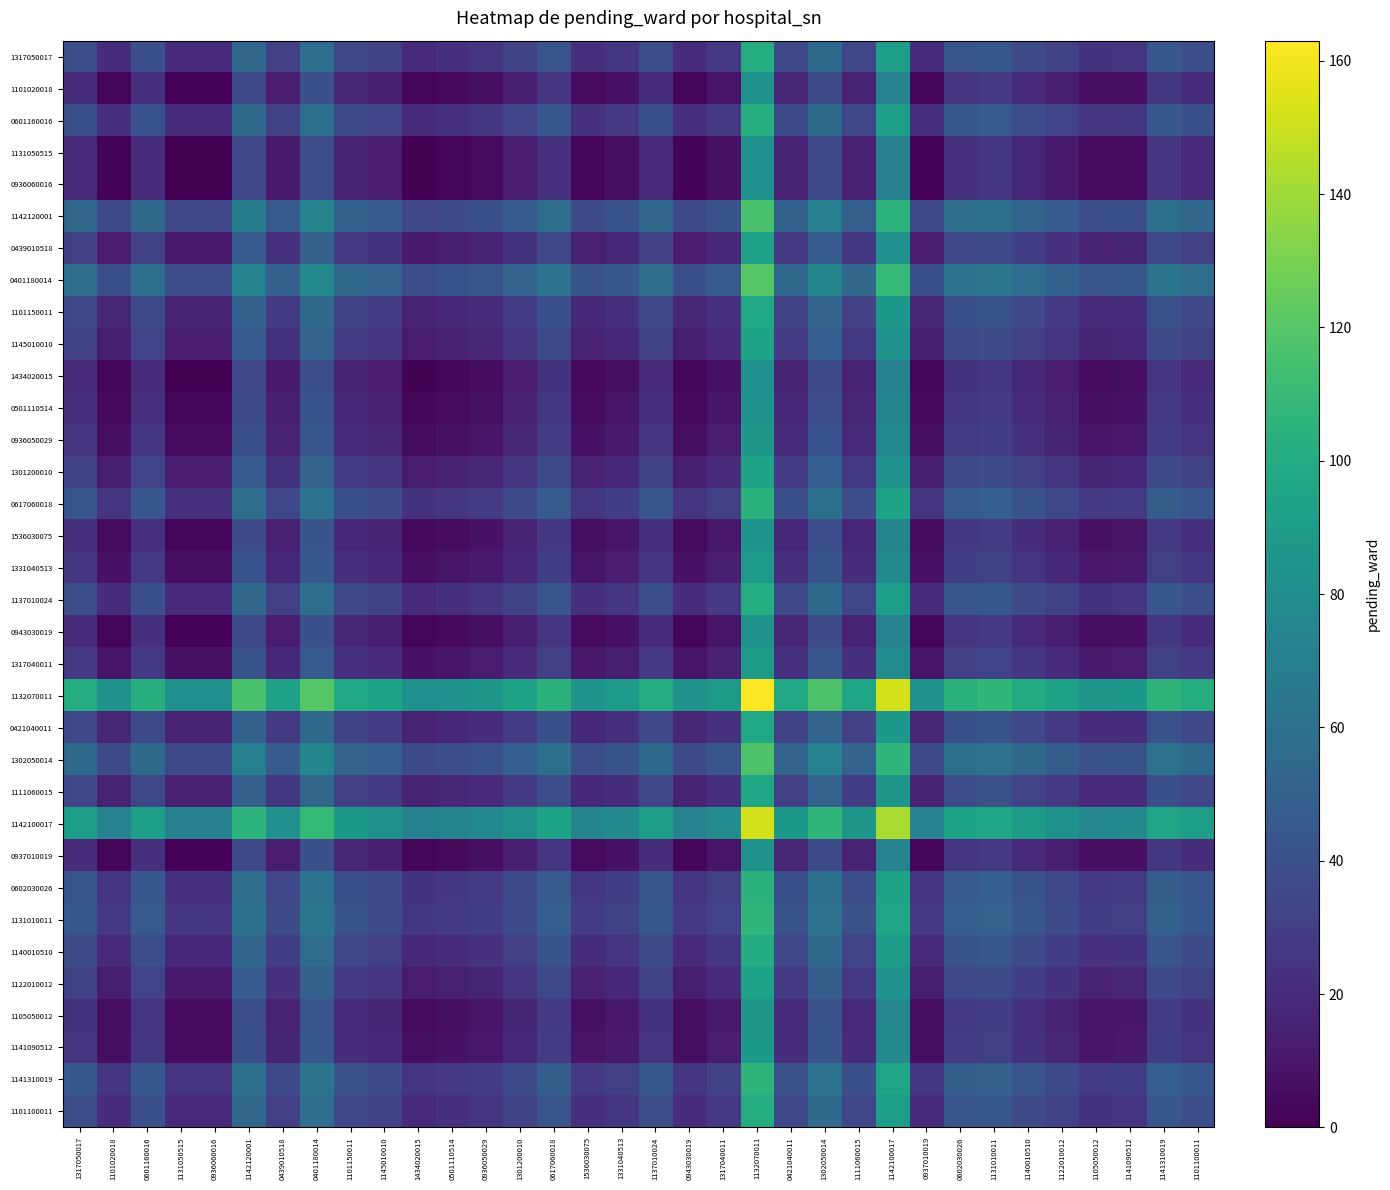

What is the total value across all series at 0936060016?

591.0